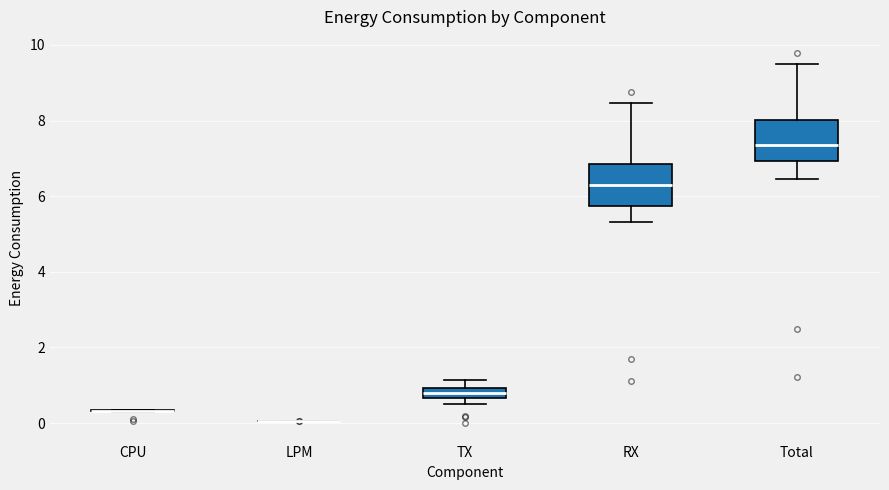

Where does the upper whisker of the box for RX end on the y-axis? The values are not printed on the chart, so give them approximately, as read against the axis.

8.4